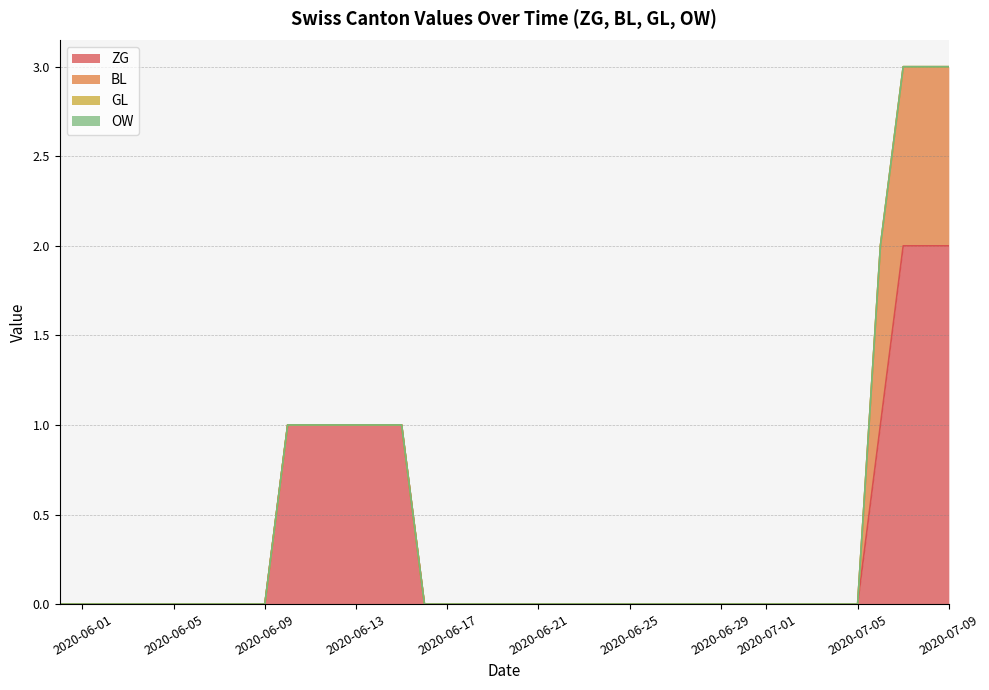

Does the chart have visible grid lines?

Yes